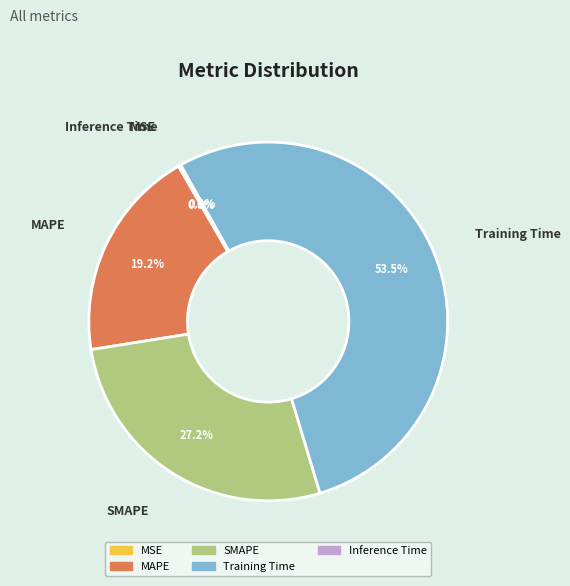

Which has a higher value, SMAPE or Training Time?

Training Time